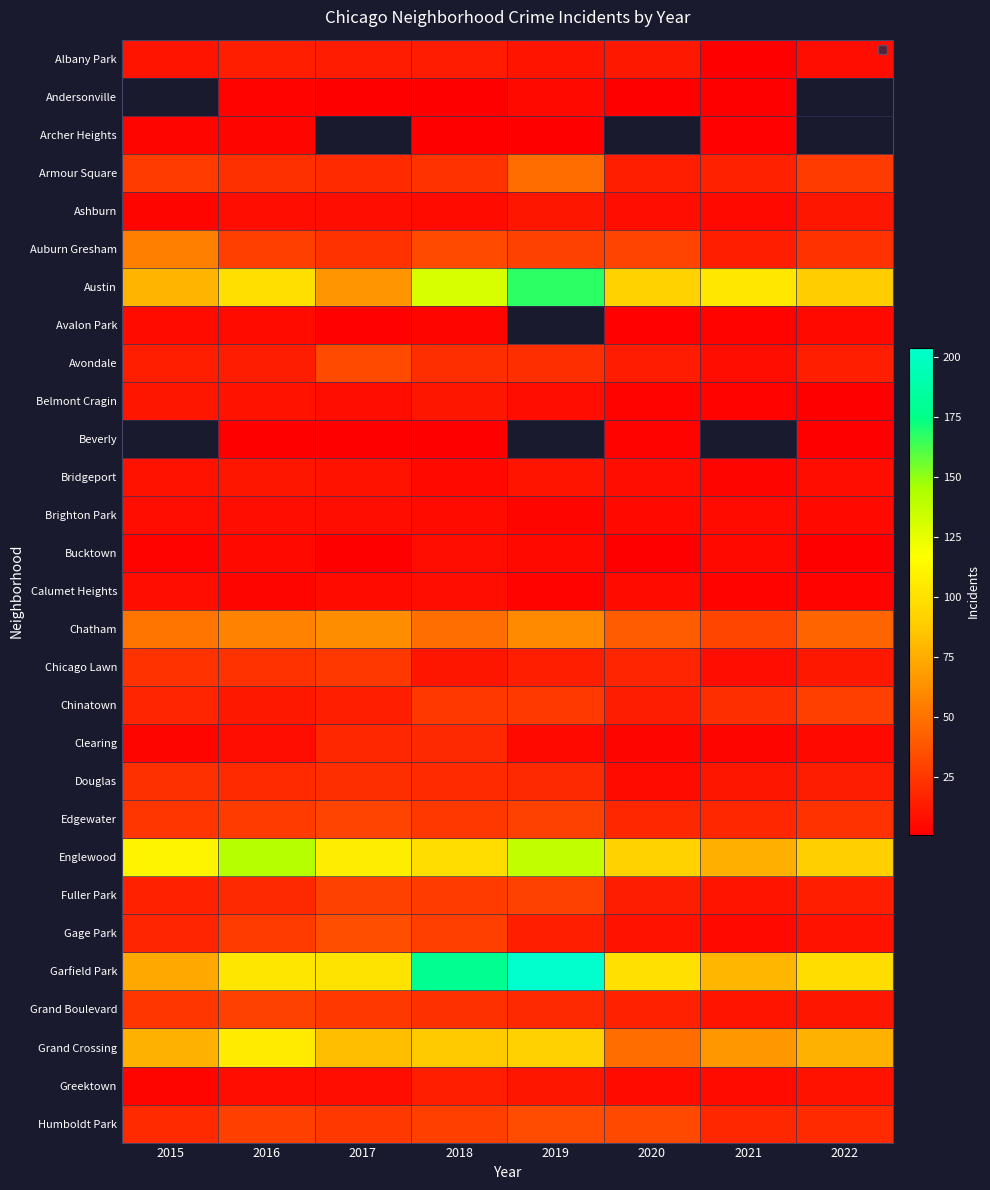

Is the value of Garfield Park at 2017 greater than the value of Gage Park at 2019?

Yes